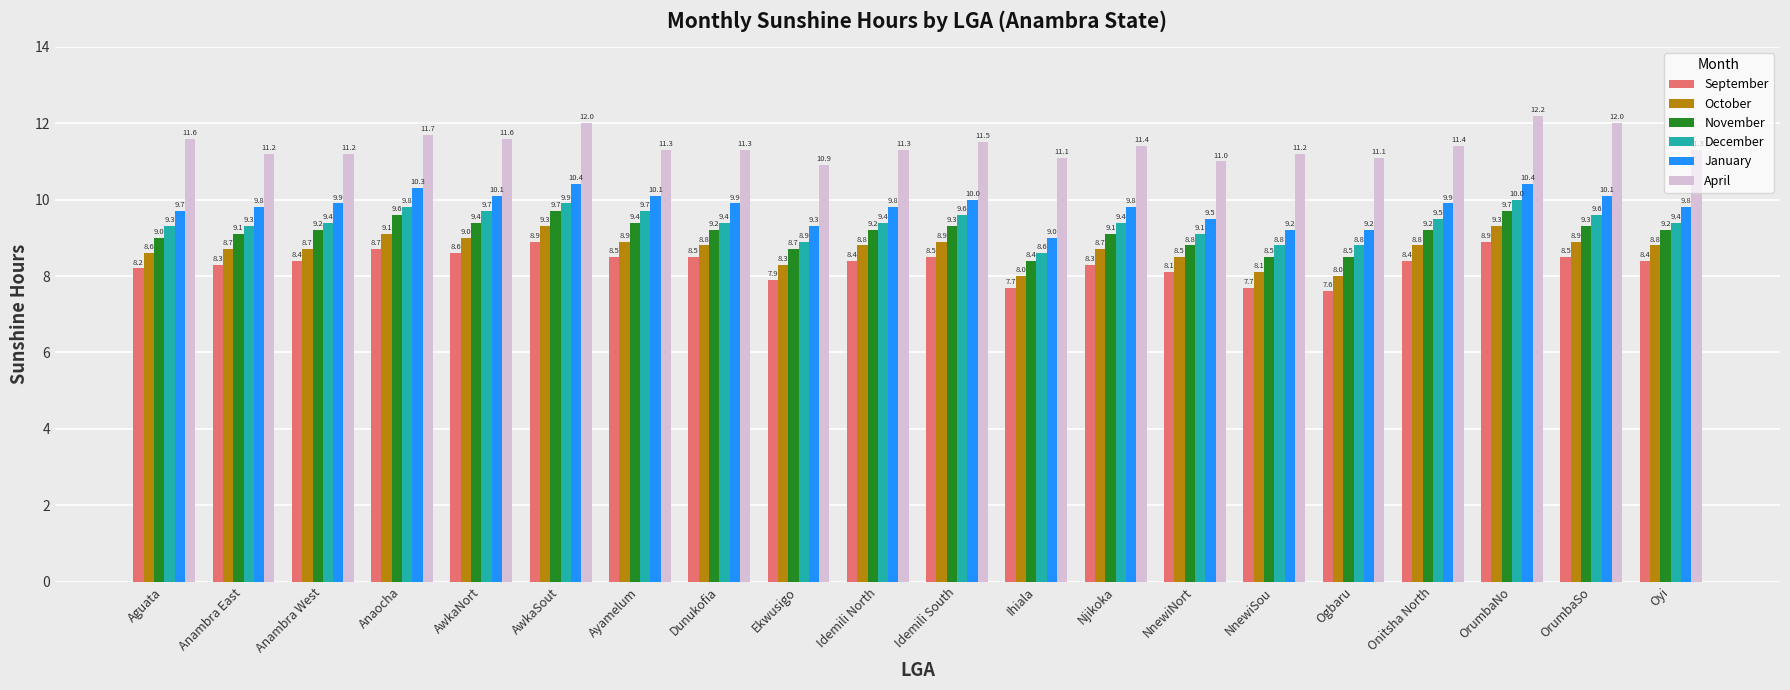

Which series has the largest total across all categories?

April